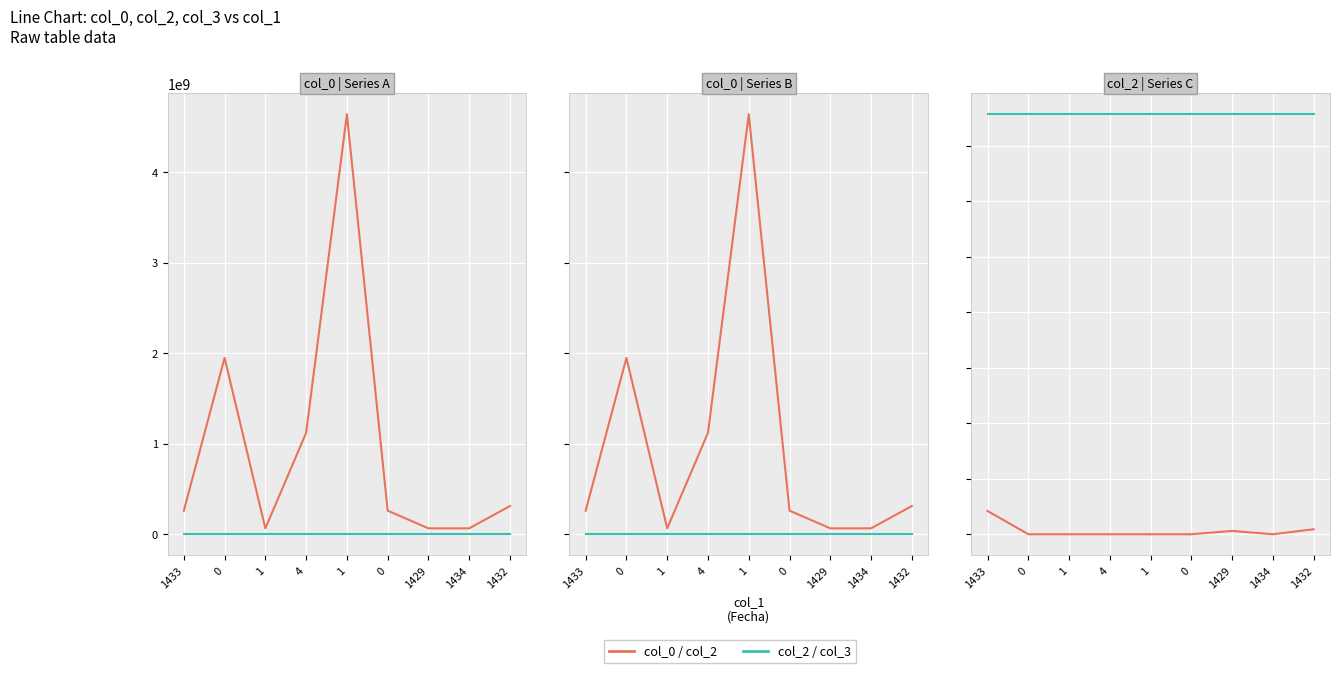

Reading left to right, what are all the values shown in this chart?

col_0: 1433=259754578	0=1947212670	1=65313610	4=1119699719	1=4637259468	0=260300452	1429=65302013	1434=65305283	1432=311781835
col_2: 1433=84	0=0	1=0	4=0	1=0	0=0	1429=12	1434=0	1432=18
col_3: 1433=1513	0=1513	1=1513	4=1513	1=1513	0=1513	1429=1513	1434=1513	1432=1513